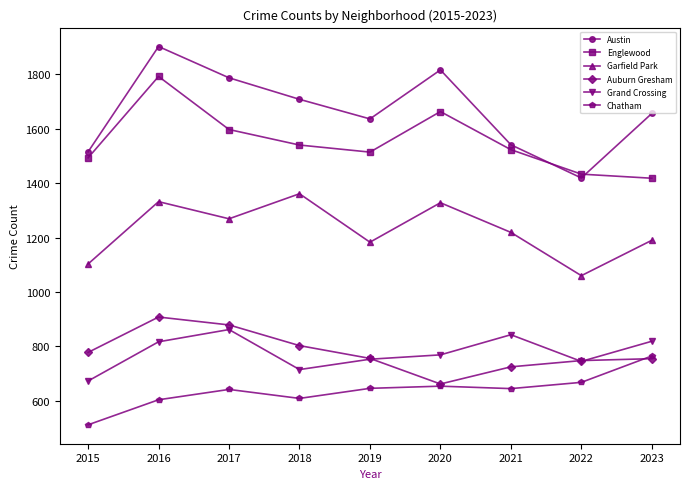

In Auburn Gresham, how many points are lower than both neighbors (excluding endpoints)?

1